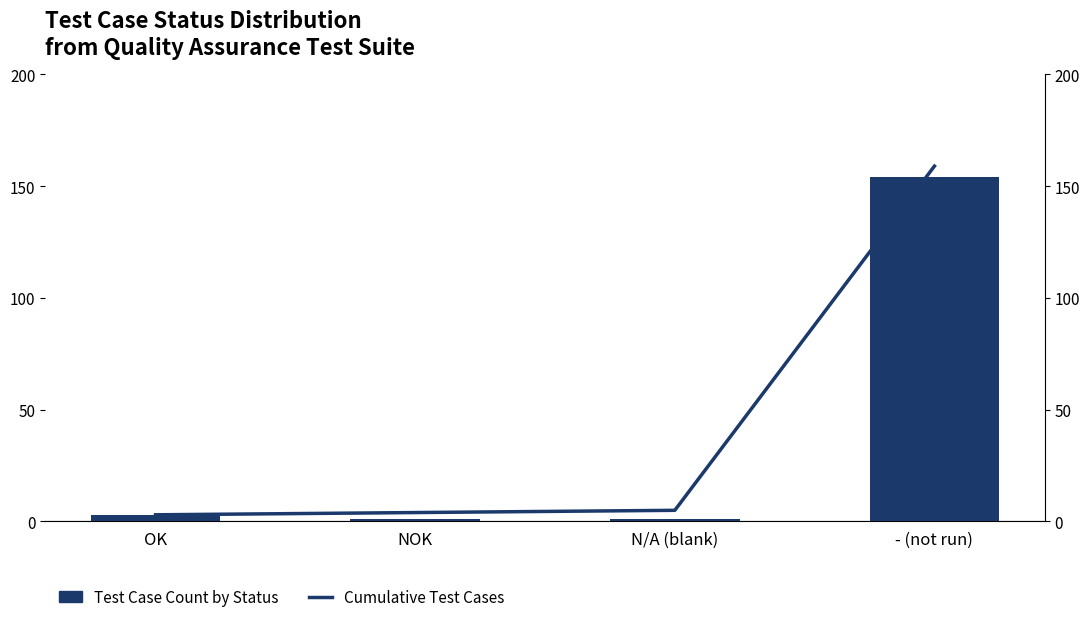

Does the chart contain stacked bars?

No